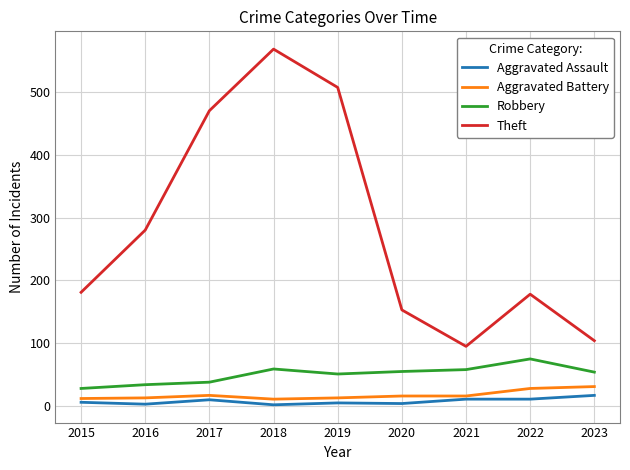

At 2020, list the series in order from smallest to largest.

Aggravated Assault, Aggravated Battery, Robbery, Theft